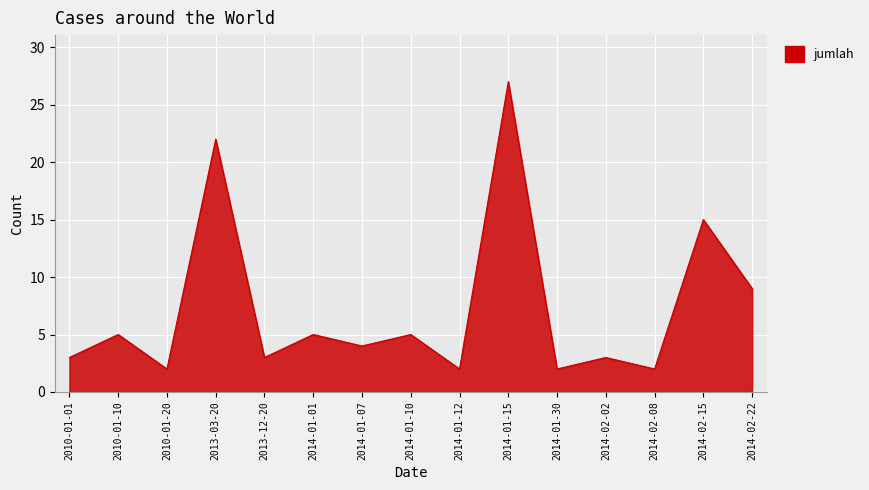

Reading left to right, transcribe all the data shown in this chart.

2010-01-01=3	2010-01-10=5	2010-01-20=2	2013-03-20=22	2013-12-20=3	2014-01-01=5	2014-01-07=4	2014-01-10=5	2014-01-12=2	2014-01-15=27	2014-01-30=2	2014-02-02=3	2014-02-08=2	2014-02-15=15	2014-02-22=9